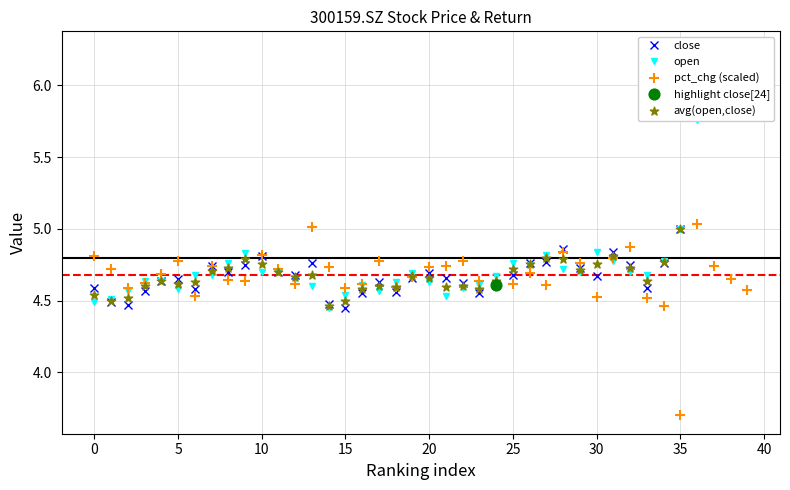

What is the total value across all series at 18?

18.4